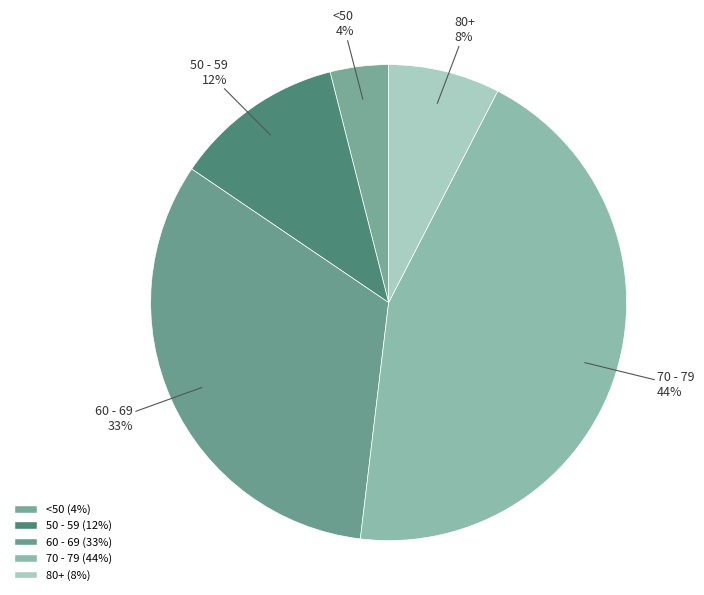

Between 50 - 59 and 70 - 79, which is larger?

70 - 79